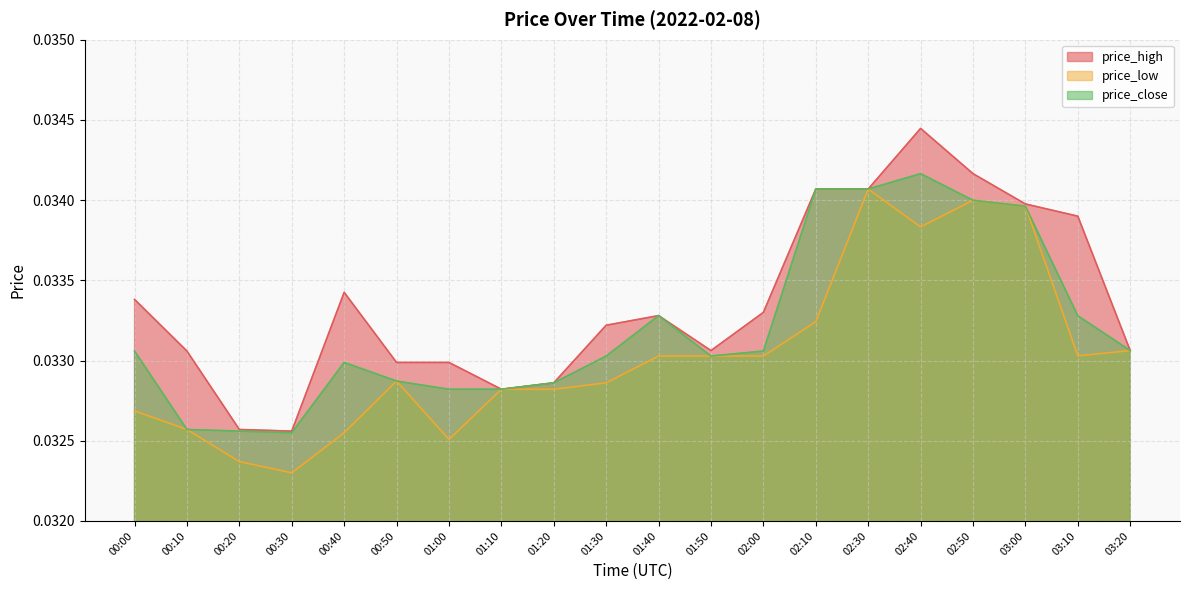

What is the total value across all series at 02:50?

0.1